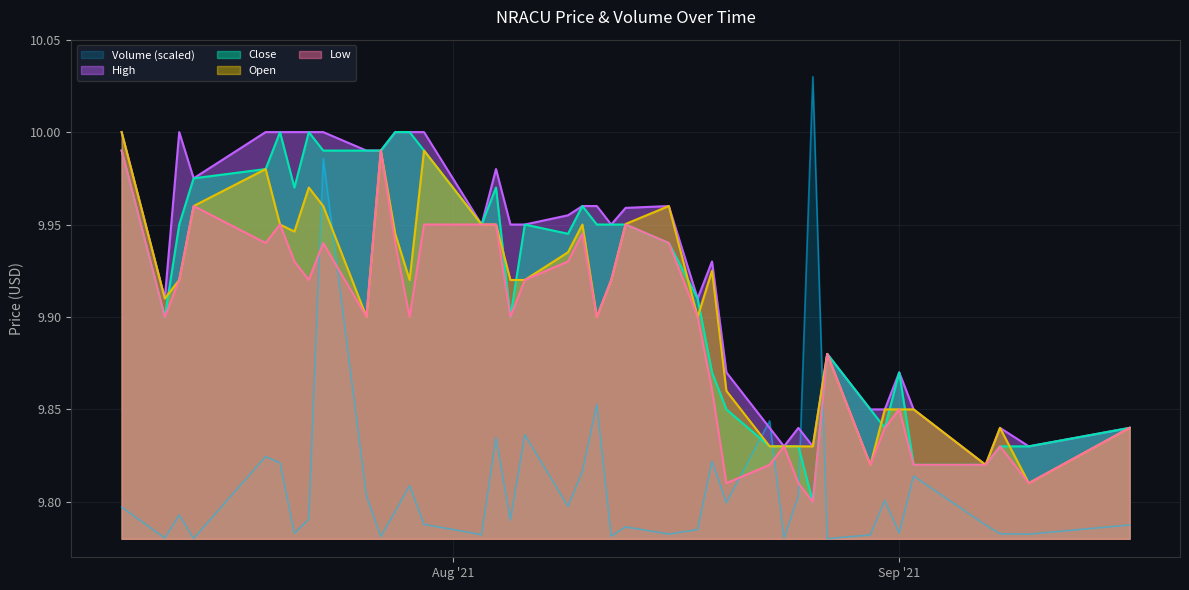

Does the chart have visible grid lines?

Yes